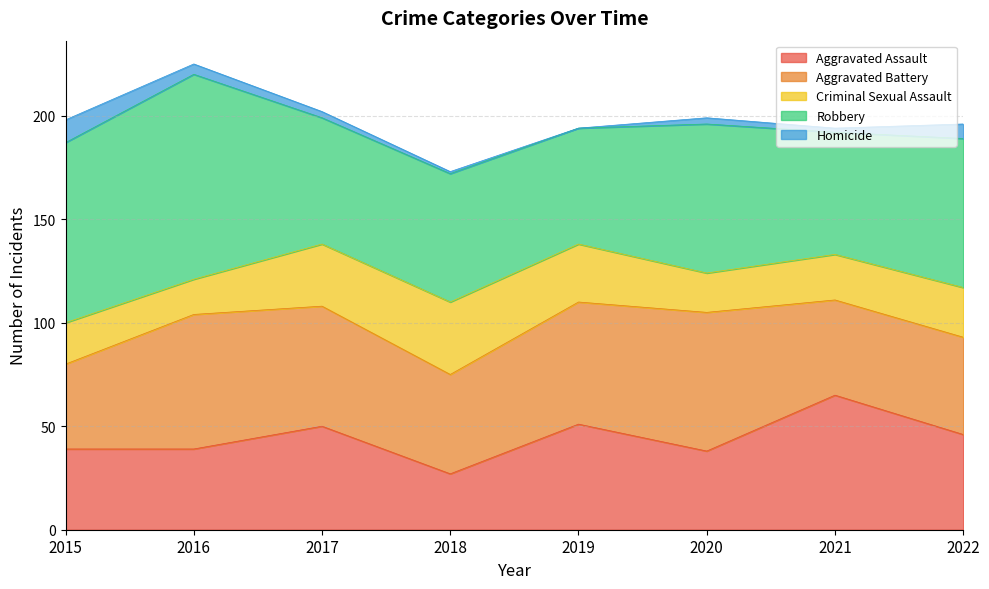

At which category does Aggravated Assault reach its first local valley?

2018